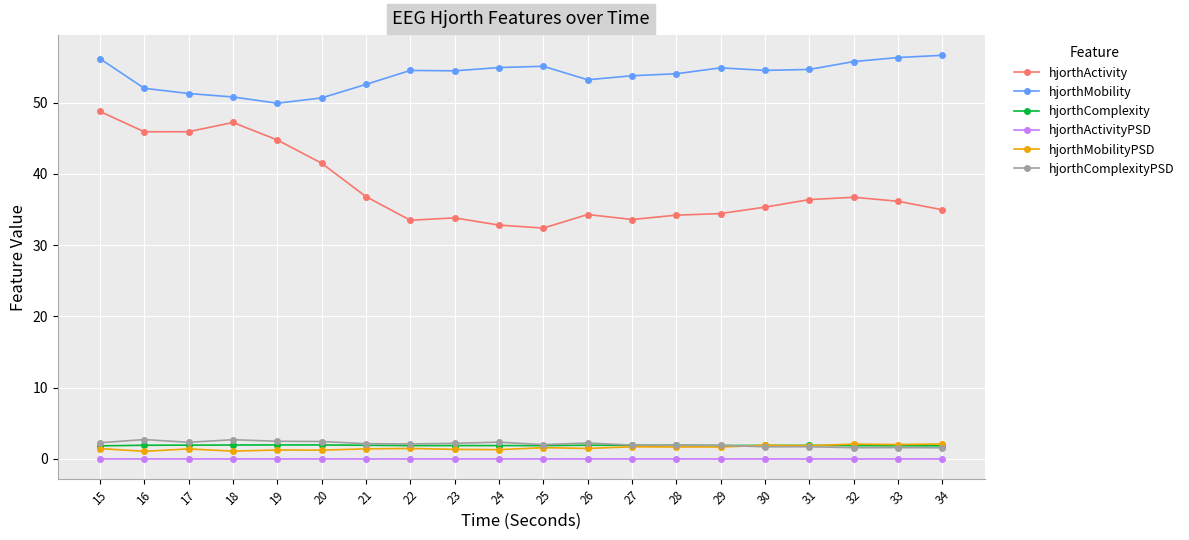

What is the difference between the maximum and minimum values in the hjorthMobility series?

6.7